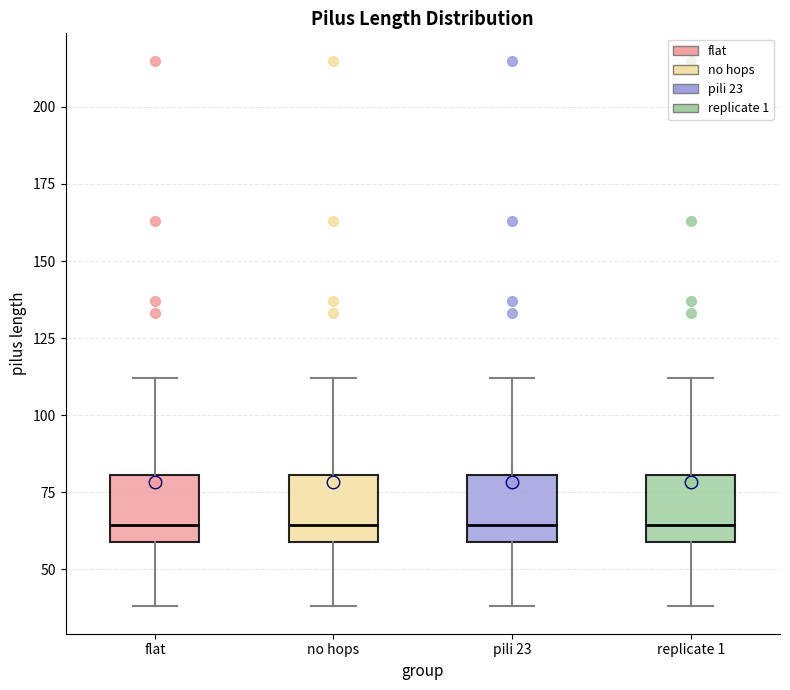

Reading left to right, read every box against the y-axis: the position of its median line, the range the box covers, and the ends of its whiskers. The values are not printed on the chart, so give them approximately, as read against the axis.

flat: median 65, box 60 to 80, whiskers 40 to 110
no hops: median 65, box 60 to 80, whiskers 40 to 110
pili 23: median 65, box 60 to 80, whiskers 40 to 110
replicate 1: median 65, box 60 to 80, whiskers 40 to 110